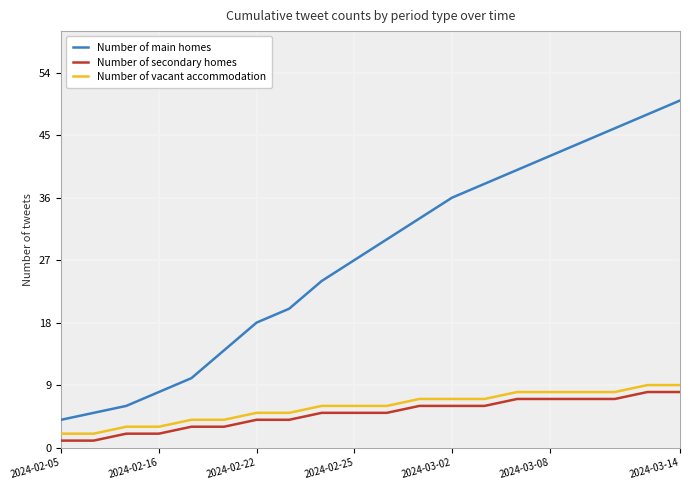

True or false: Number of secondary homes and Number of main homes intersect in this chart.

False